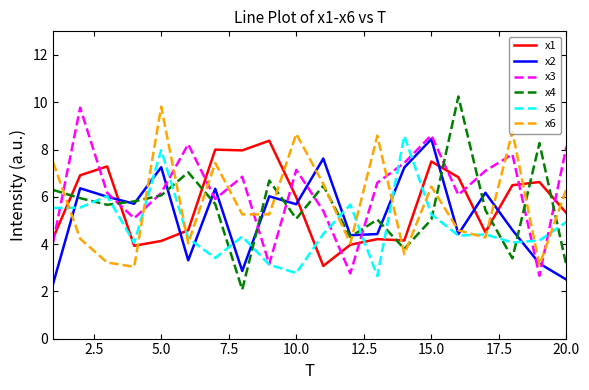

Which series has the largest total across all categories?

x3